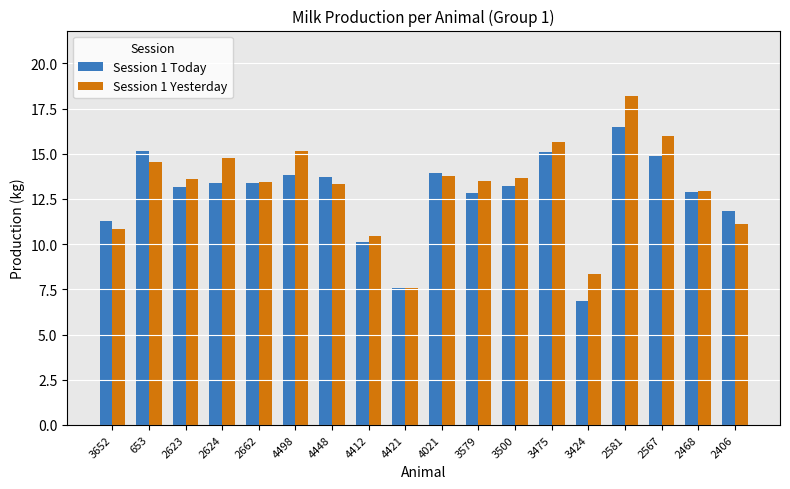

List the series in order of their peak value, highest first.

Session 1 Yesterday, Session 1 Today